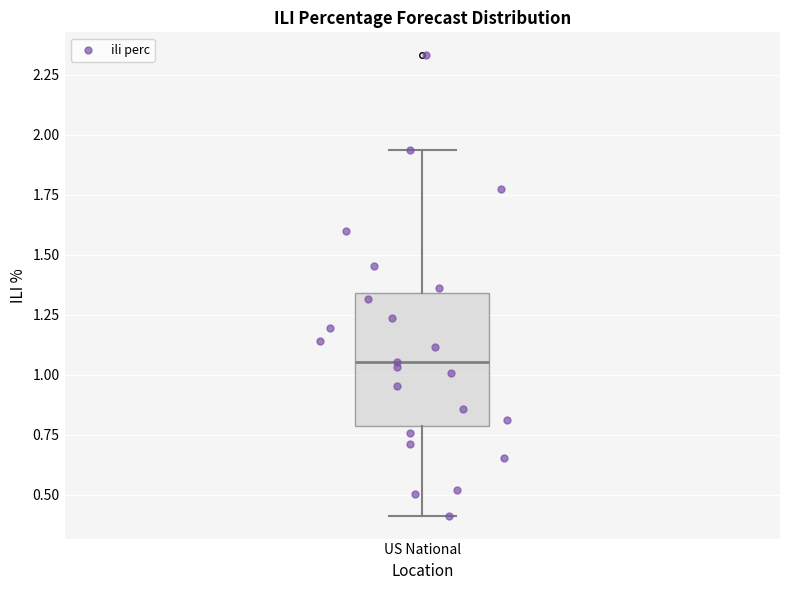

Transcribe this box plot: give where the median line is, the range the box spans, and where the two whiskers end, as read against the y-axis. The values are not printed on the chart, so give them approximately, as read against the axis.

median 1.05, box 0.80 to 1.35, whiskers 0.40 to 1.95